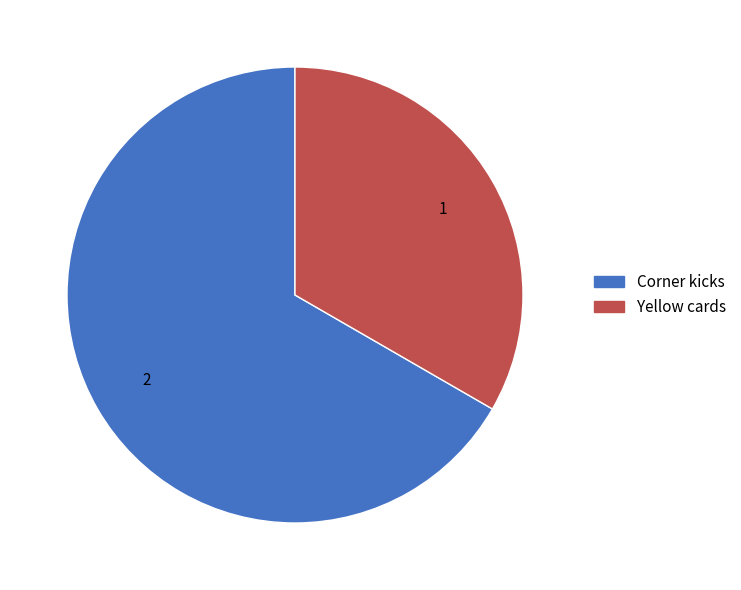

True or false: Yellow cards accounts for 47% of the total.

False